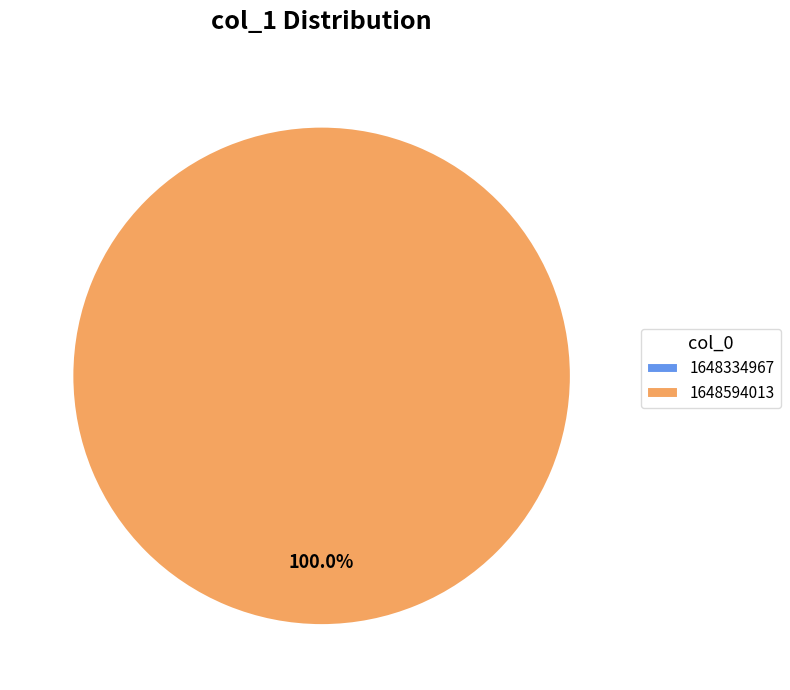

Count the number of slices in the pie.

2